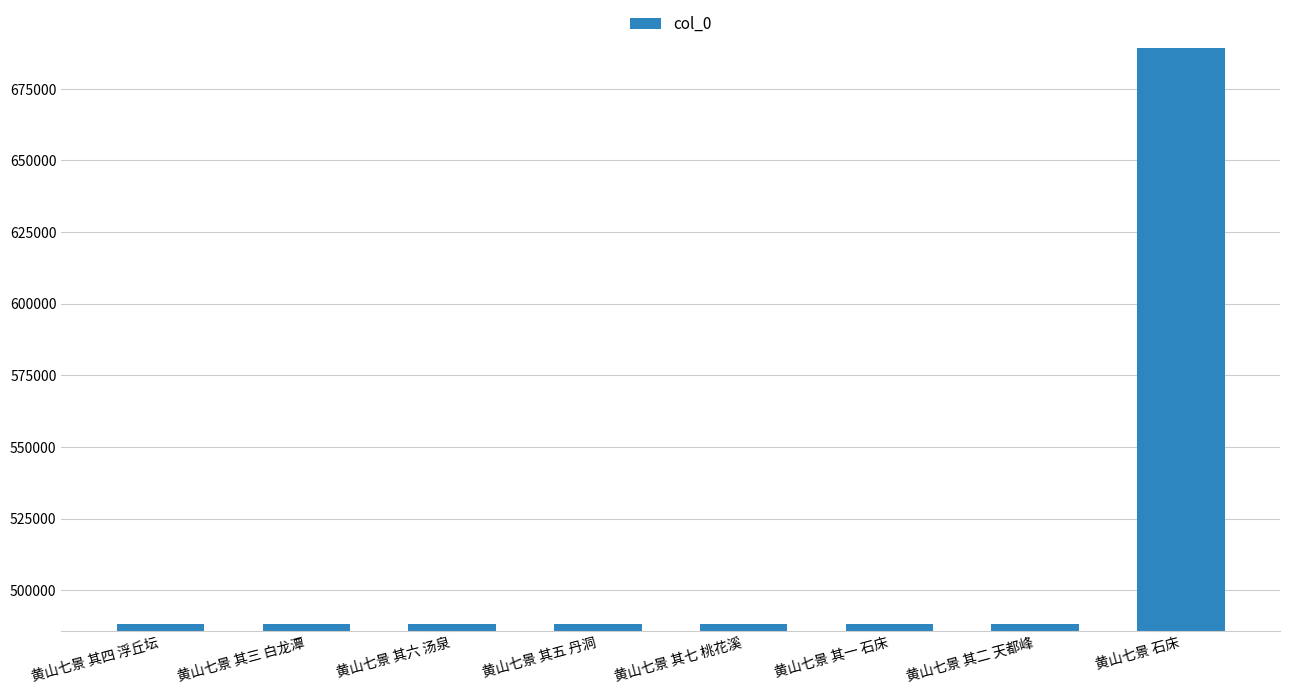

What is the label of the 7th bar from the right?

黄山七景 其三 白龙潭